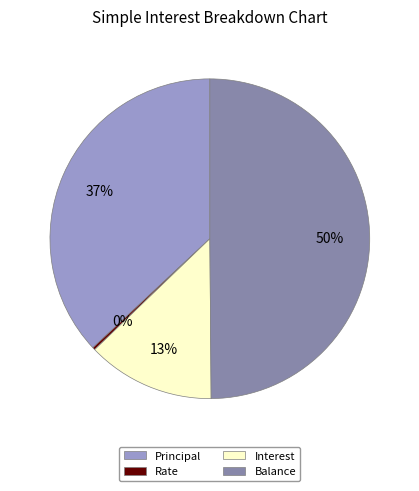

Is the sum of Balance and Principal greater than half?

Yes